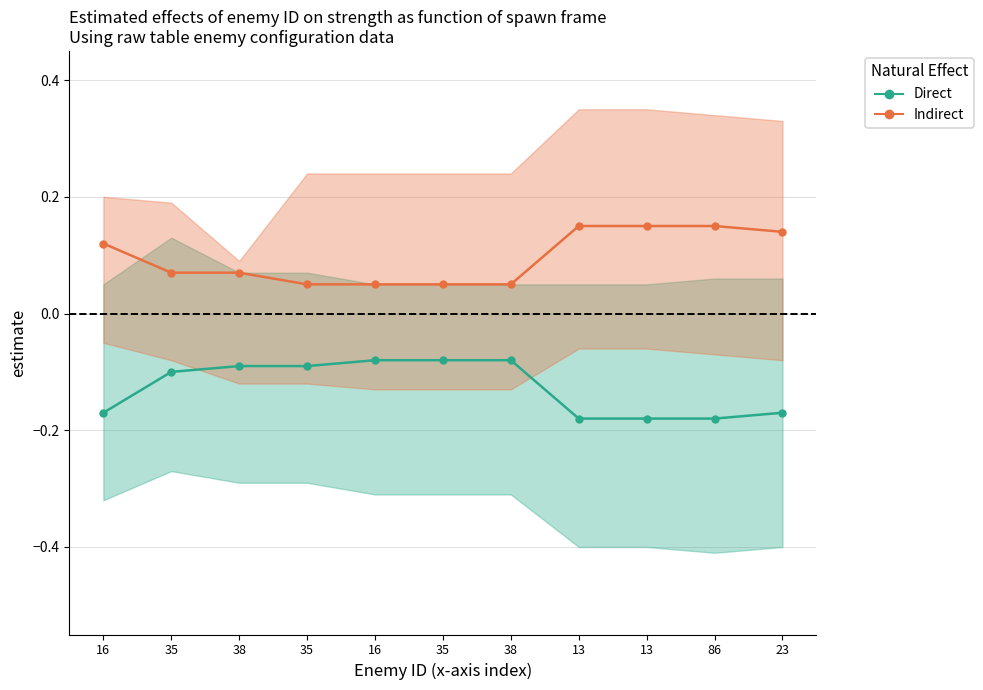

What is the average value of the Direct series?

-0.1